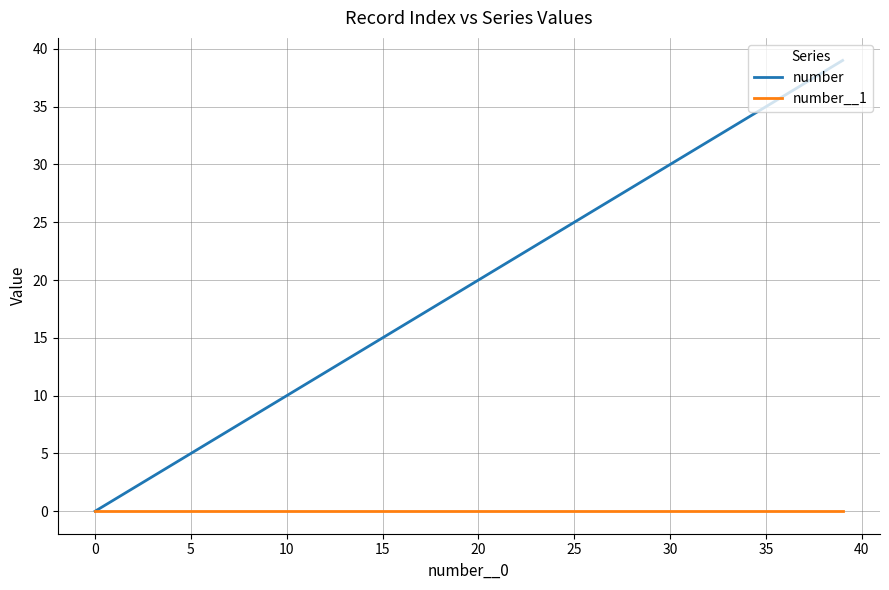

What is the average value of the number series?

20